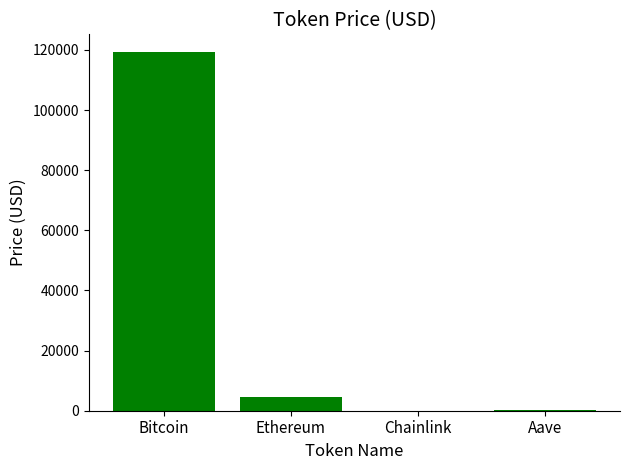

Is it true that the value at Bitcoin is 119218.0?

True